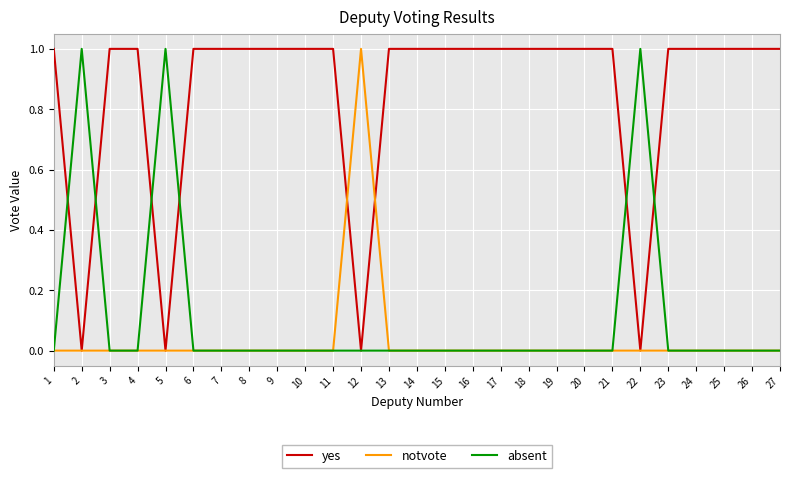

Which series has the largest total across all categories?

yes